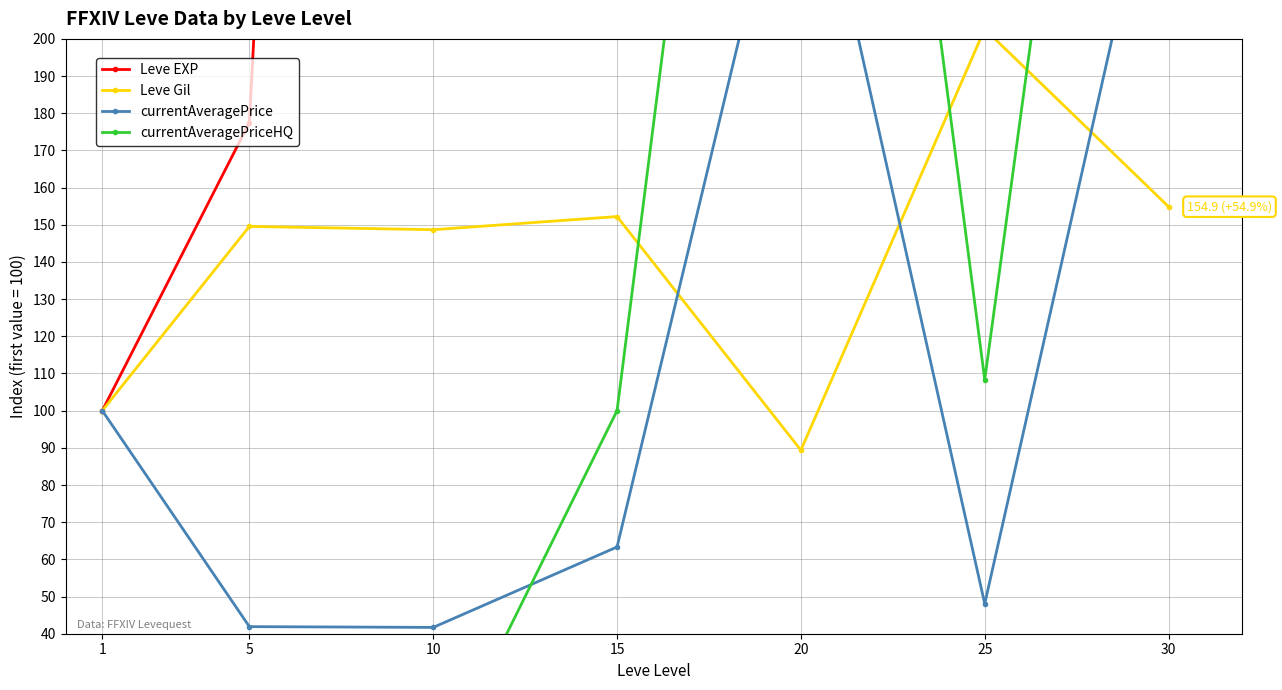

Is it true that currentAveragePriceHQ equals 0.0 at 10?

True